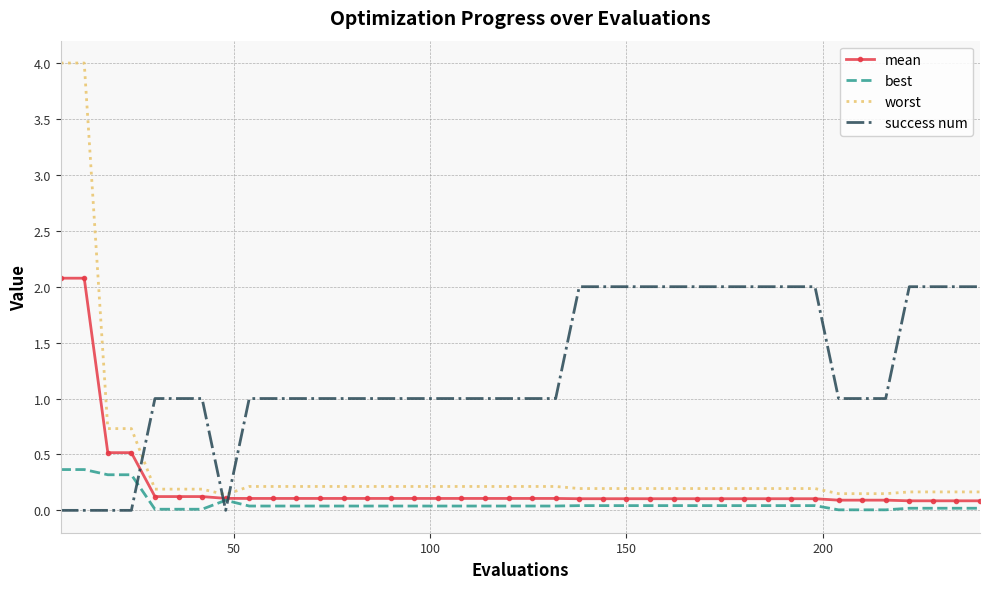

What is the maximum value shown in the chart?

4.0